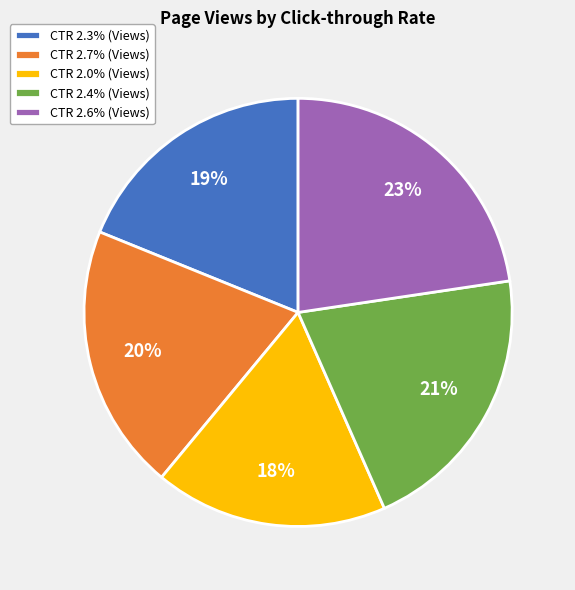

What is the ratio of the value at CTR 2.3% (Views) to the value at CTR 2.7% (Views)?

0.9